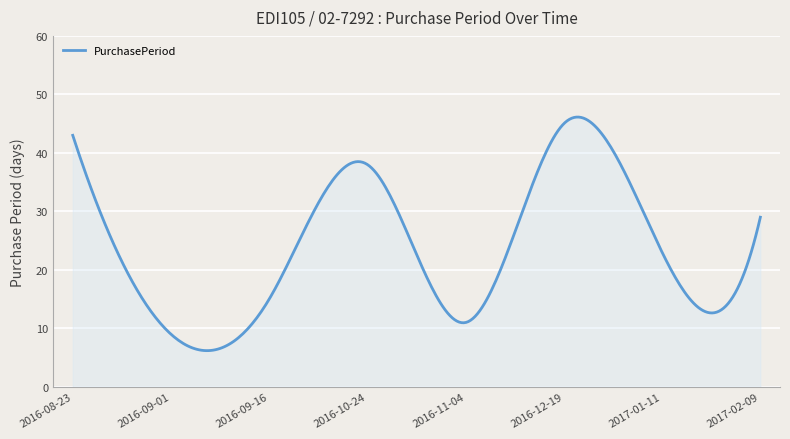

What is the minimum value shown in the chart?

6.2